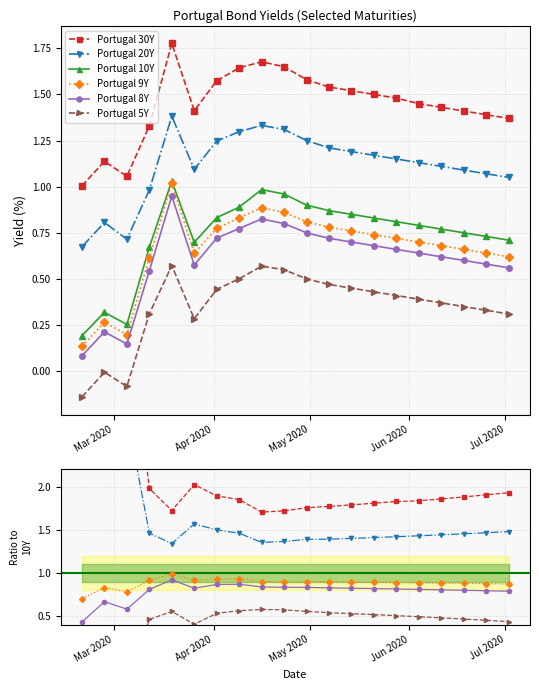

Reading right to left, extract all data points from this chart.

Portugal 30Y: 2020-07-02=1.4	2020-06-25=1.4	2020-06-18=1.4	2020-06-11=1.4	2020-06-04=1.4	2020-05-28=1.5	2020-05-21=1.5	2020-05-14=1.5	2020-05-07=1.5	2020-04-30=1.6	2020-04-23=1.6	2020-04-16=1.7	2020-04-09=1.6	2020-04-02=1.6	2020-03-26=1.4	2020-03-19=1.8	2020-03-12=1.3	2020-03-05=1.1	2020-02-27=1.1	2020-02-20=1.0
Portugal 20Y: 2020-07-02=1.1	2020-06-25=1.1	2020-06-18=1.1	2020-06-11=1.1	2020-06-04=1.1	2020-05-28=1.1	2020-05-21=1.2	2020-05-14=1.2	2020-05-07=1.2	2020-04-30=1.2	2020-04-23=1.3	2020-04-16=1.3	2020-04-09=1.3	2020-04-02=1.2	2020-03-26=1.1	2020-03-19=1.4	2020-03-12=1.0	2020-03-05=0.7	2020-02-27=0.8	2020-02-20=0.7
Portugal 10Y: 2020-07-02=0.7	2020-06-25=0.7	2020-06-18=0.8	2020-06-11=0.8	2020-06-04=0.8	2020-05-28=0.8	2020-05-21=0.8	2020-05-14=0.8	2020-05-07=0.9	2020-04-30=0.9	2020-04-23=1.0	2020-04-16=1.0	2020-04-09=0.9	2020-04-02=0.8	2020-03-26=0.7	2020-03-19=1.0	2020-03-12=0.7	2020-03-05=0.3	2020-02-27=0.3	2020-02-20=0.2
Portugal 9Y: 2020-07-02=0.6	2020-06-25=0.6	2020-06-18=0.7	2020-06-11=0.7	2020-06-04=0.7	2020-05-28=0.7	2020-05-21=0.7	2020-05-14=0.8	2020-05-07=0.8	2020-04-30=0.8	2020-04-23=0.9	2020-04-16=0.9	2020-04-09=0.8	2020-04-02=0.8	2020-03-26=0.6	2020-03-19=1.0	2020-03-12=0.6	2020-03-05=0.2	2020-02-27=0.3	2020-02-20=0.1
Portugal 8Y: 2020-07-02=0.6	2020-06-25=0.6	2020-06-18=0.6	2020-06-11=0.6	2020-06-04=0.6	2020-05-28=0.7	2020-05-21=0.7	2020-05-14=0.7	2020-05-07=0.7	2020-04-30=0.8	2020-04-23=0.8	2020-04-16=0.8	2020-04-09=0.8	2020-04-02=0.7	2020-03-26=0.6	2020-03-19=0.9	2020-03-12=0.5	2020-03-05=0.1	2020-02-27=0.2	2020-02-20=0.1
Portugal 5Y: 2020-07-02=0.3	2020-06-25=0.3	2020-06-18=0.3	2020-06-11=0.4	2020-06-04=0.4	2020-05-28=0.4	2020-05-21=0.4	2020-05-14=0.5	2020-05-07=0.5	2020-04-30=0.5	2020-04-23=0.6	2020-04-16=0.6	2020-04-09=0.5	2020-04-02=0.4	2020-03-26=0.3	2020-03-19=0.6	2020-03-12=0.3	2020-03-05=-0.1	2020-02-27=-0.0	2020-02-20=-0.1